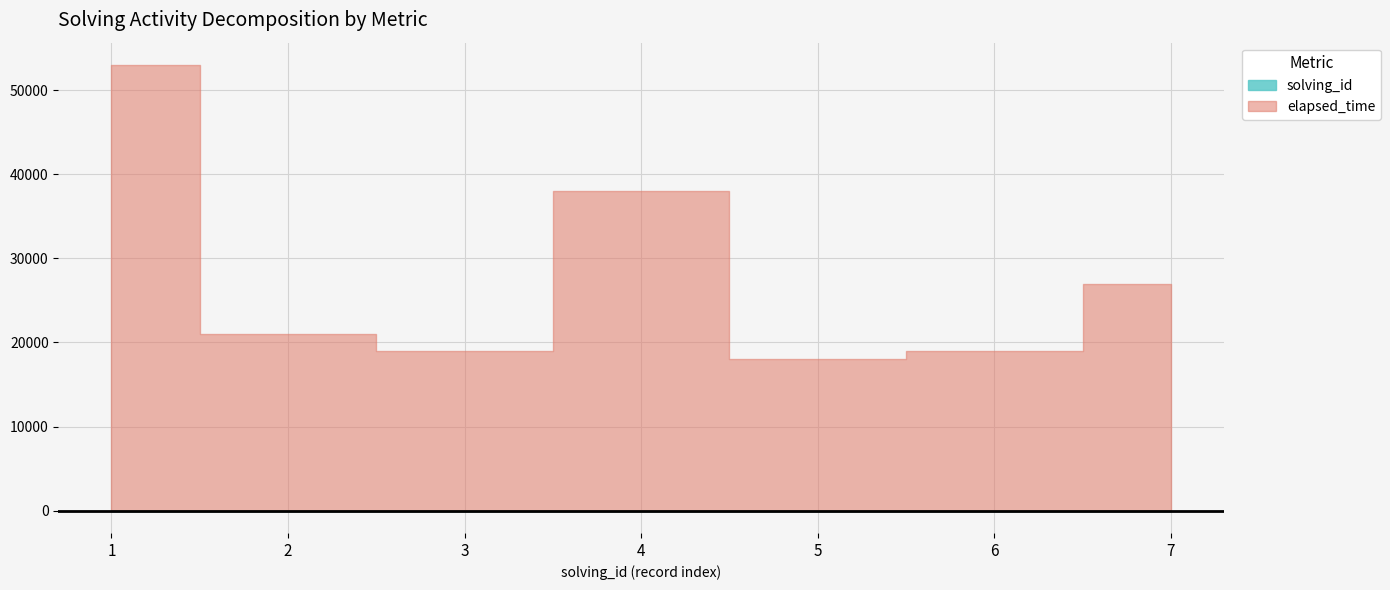

Which has a higher value, 6 or 3?

6